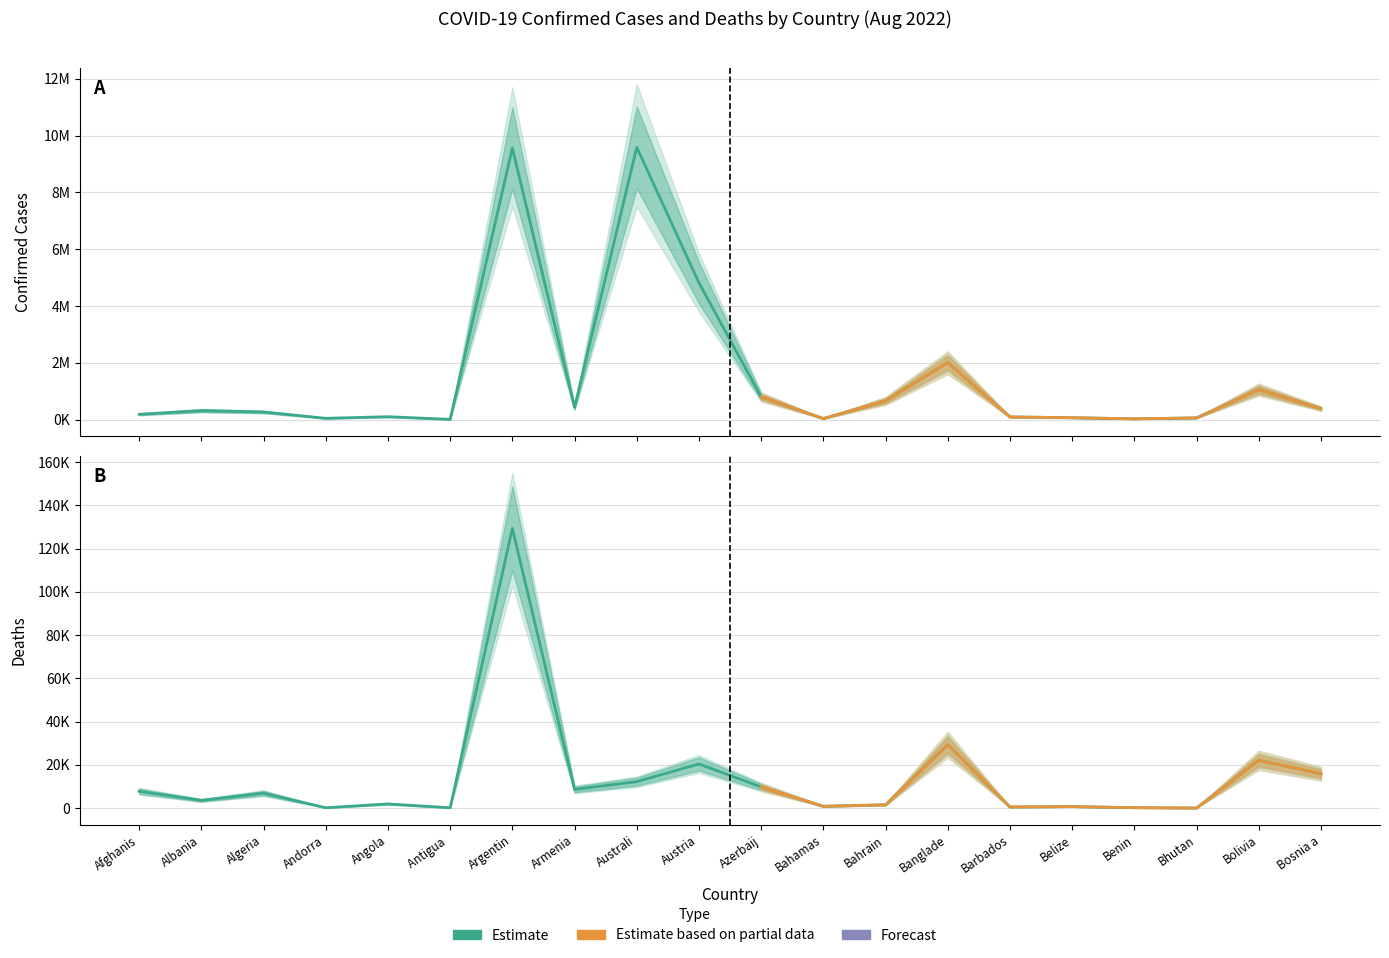

How many series are shown in this chart?

2